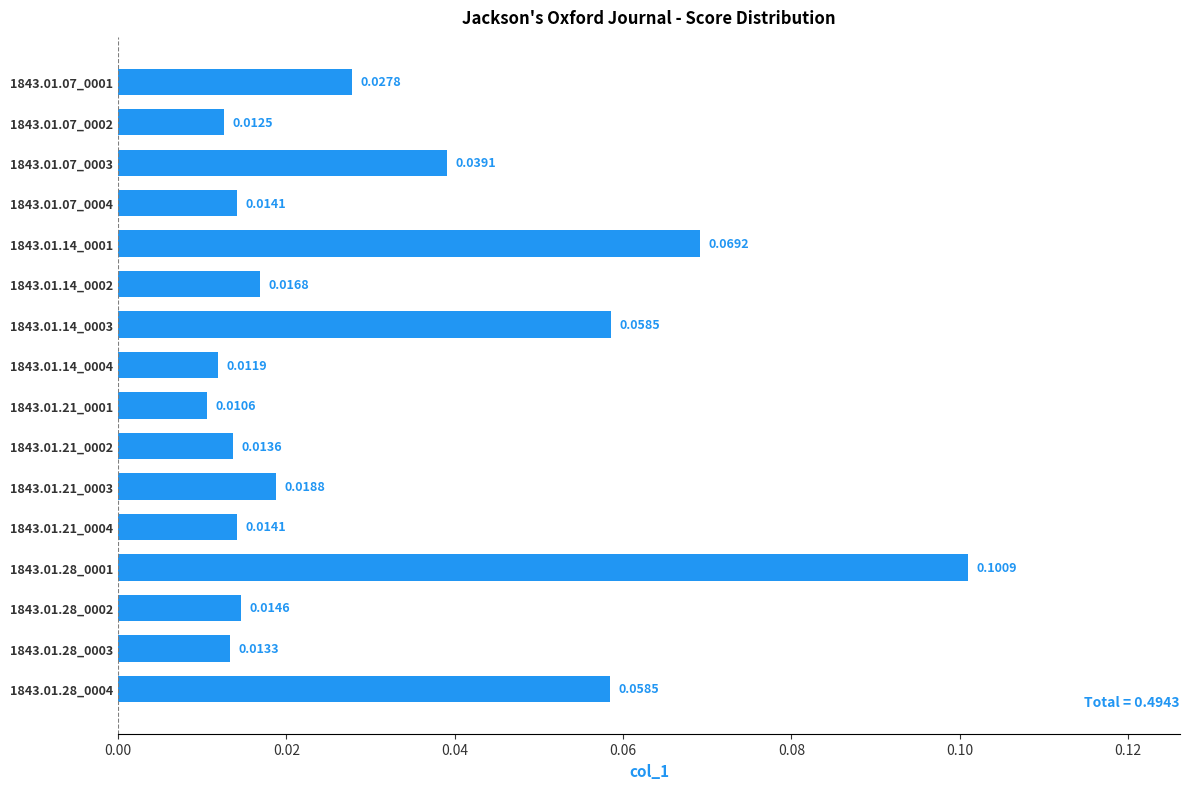

Which has a higher value, 1843.01.21_0004 or 1843.01.14_0003?

1843.01.14_0003